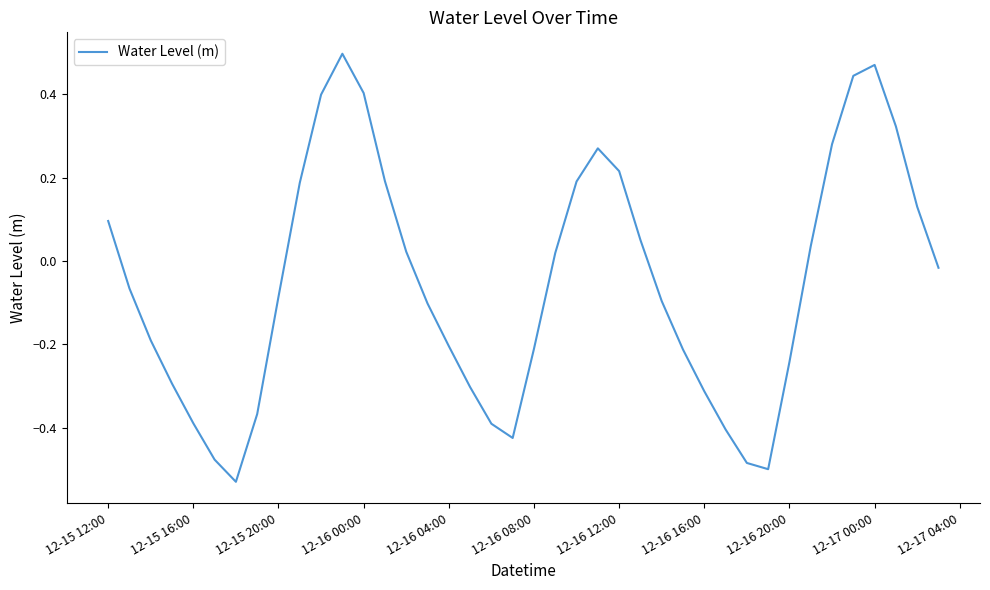

What is the difference between the maximum and minimum values?

1.0